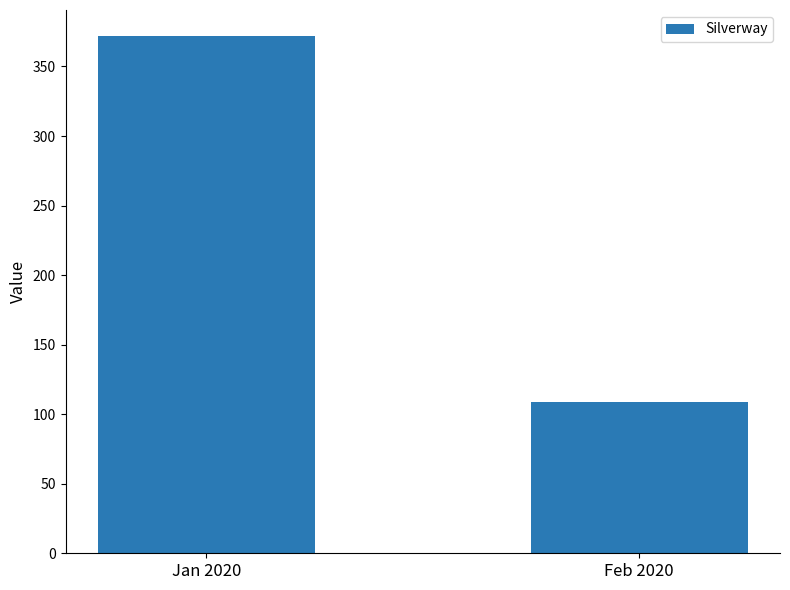

What value does the data have at Jan 2020, to the nearest 5?

370